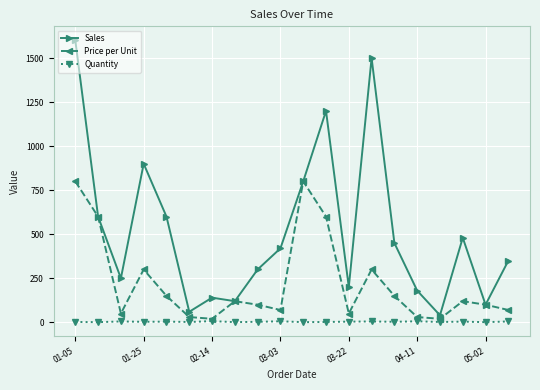

True or false: Price per Unit has more than 1 interior local peaks.

True